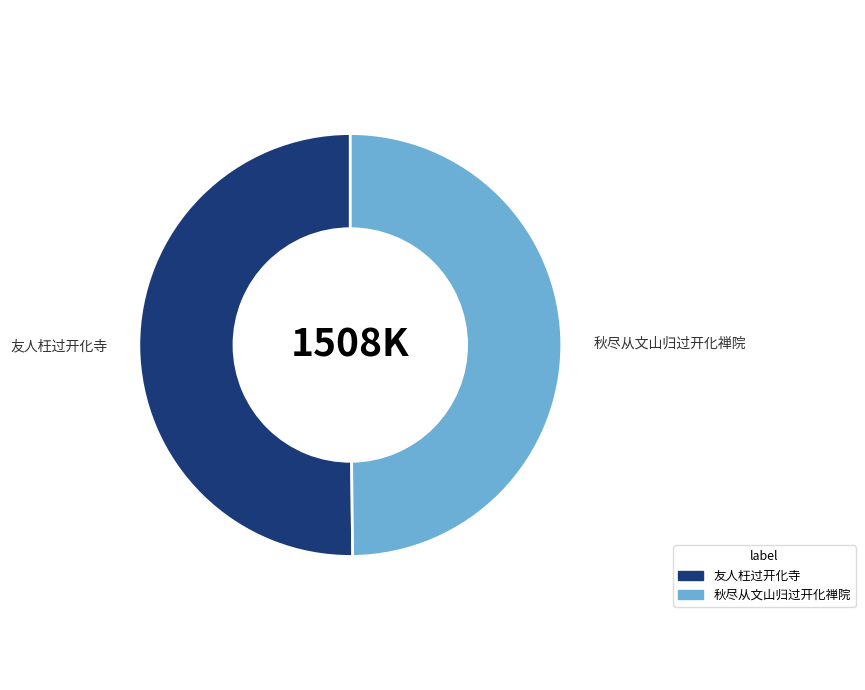

Combined, do 秋尽从文山归过开化禅院 and 友人枉过开化寺 account for over 50%?

Yes